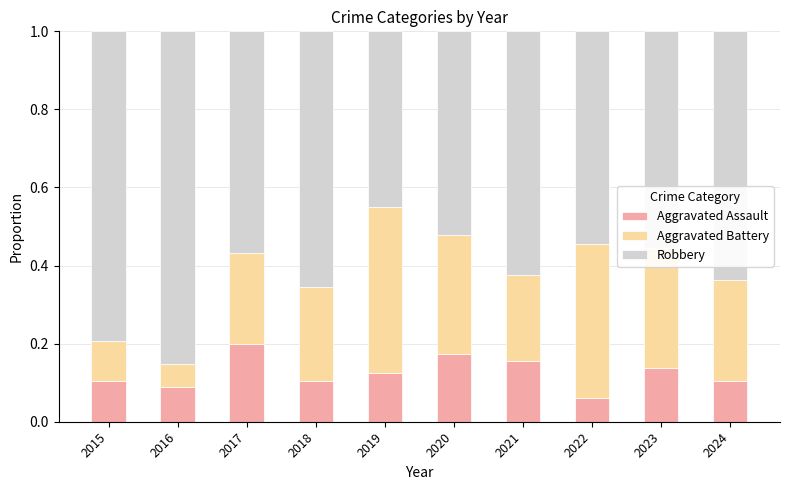

At which label is Aggravated Assault closest to 0?

2022